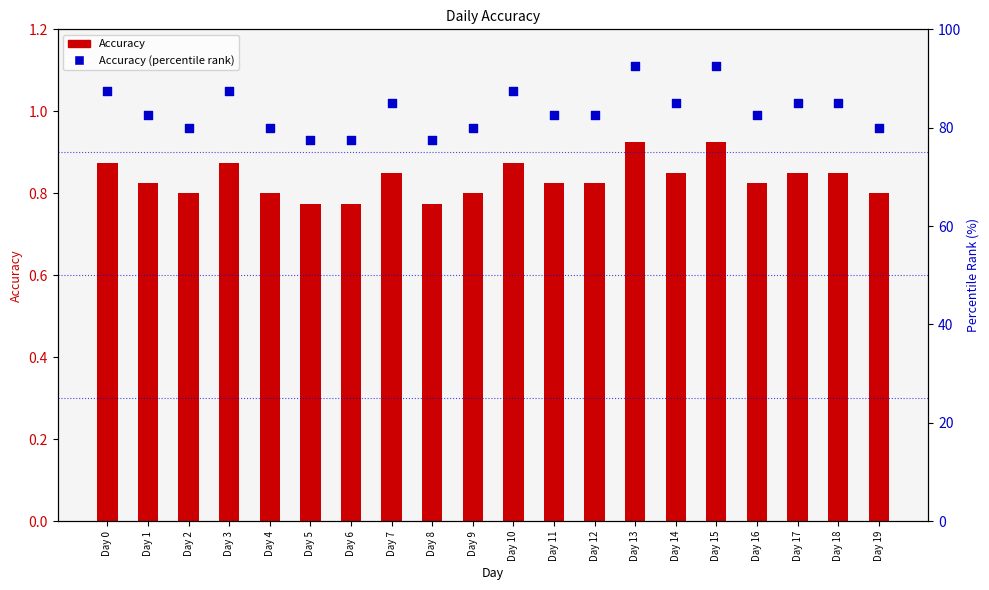

At how many categories does at least one series exceed 13?

20